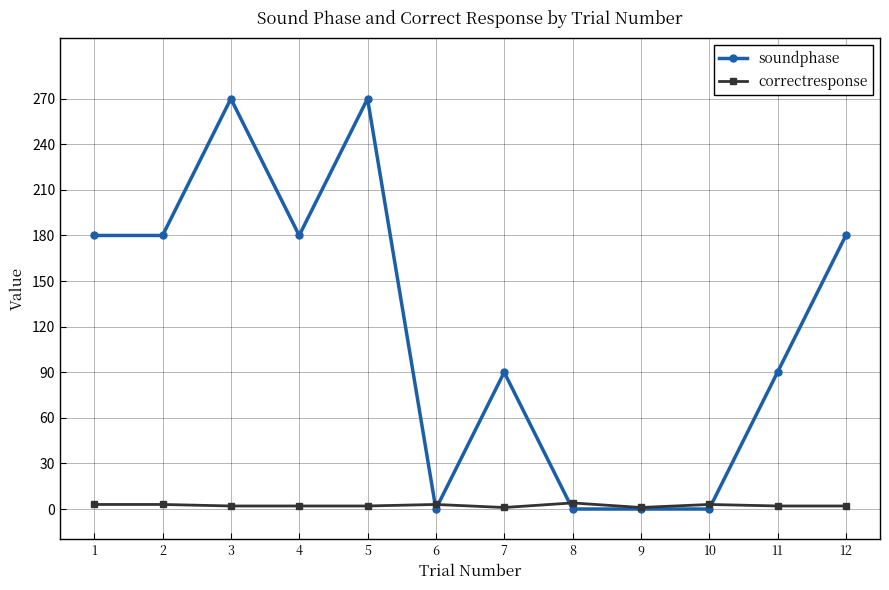

Is the value of correctresponse at 9 greater than the value of soundphase at 12?

No